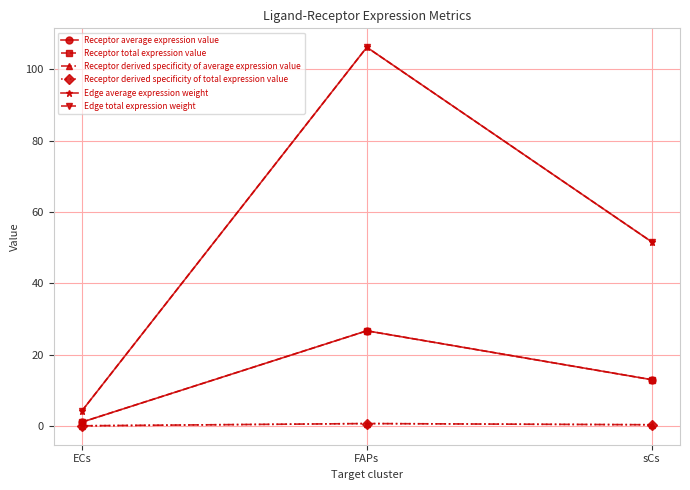

What is the minimum value for Receptor average expression value?

1.1